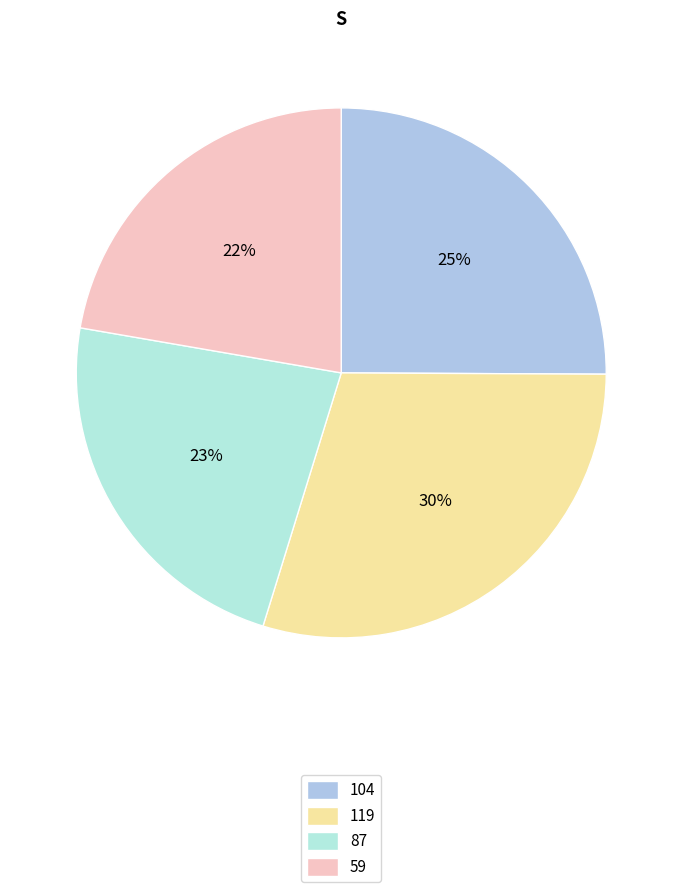

To the nearest percent, what is the difference between the 104 and 87 slice percentages?

2%